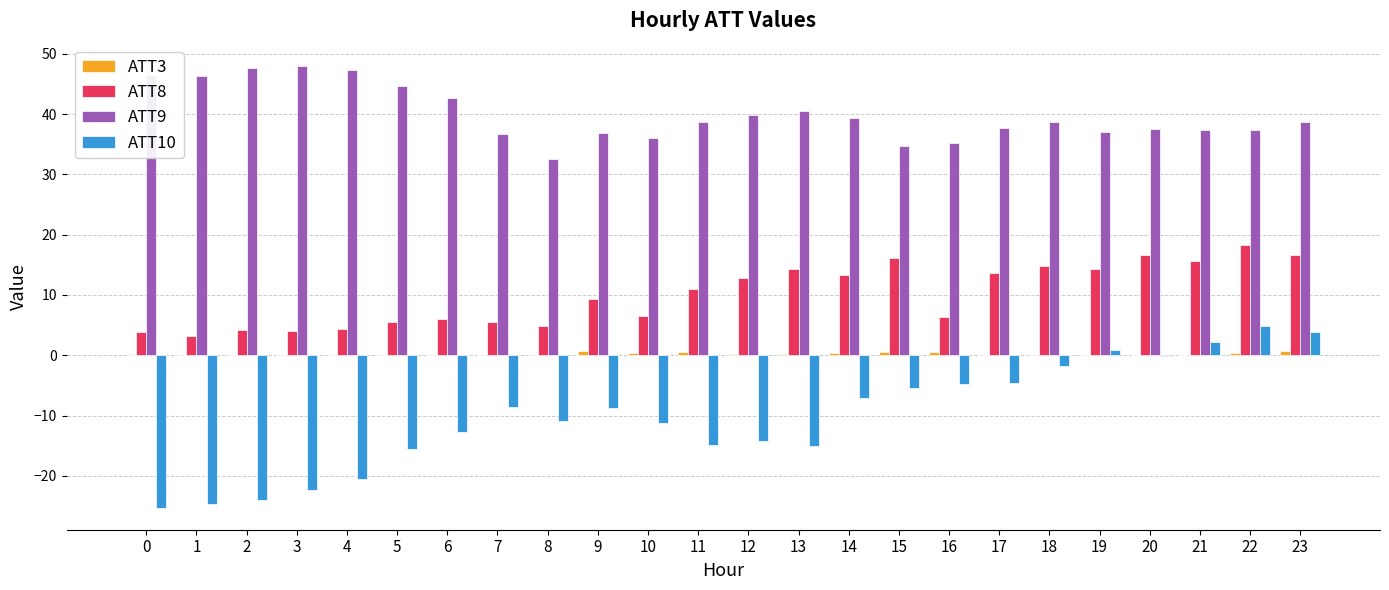

The value of ATT10 at 0 is -25.3. True or false?

True